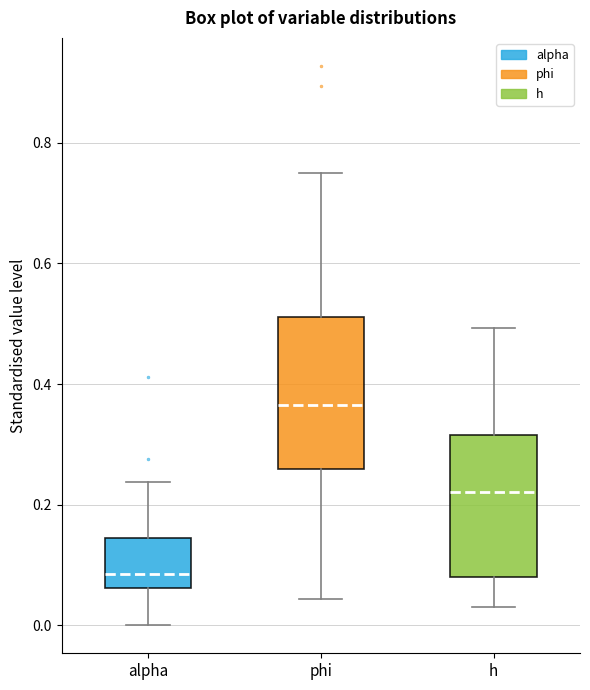

Which box has the highest median line?

phi